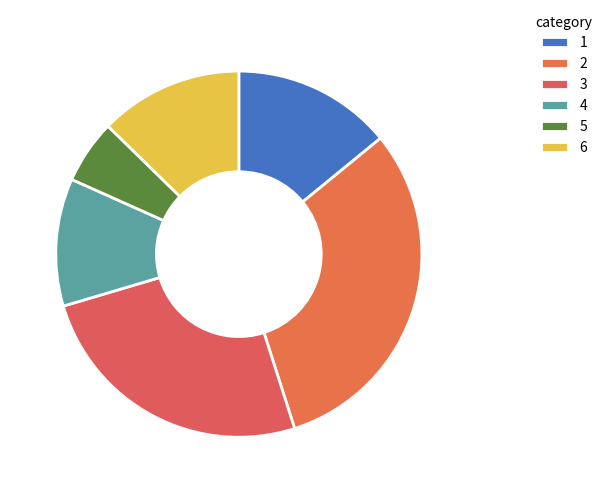

What is the largest slice in the pie chart?

2